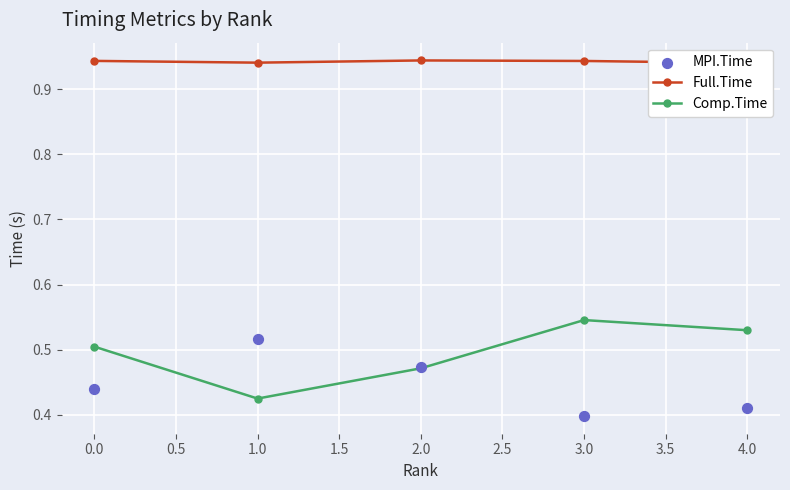

At which label does Comp.Time reach its peak?

3.0